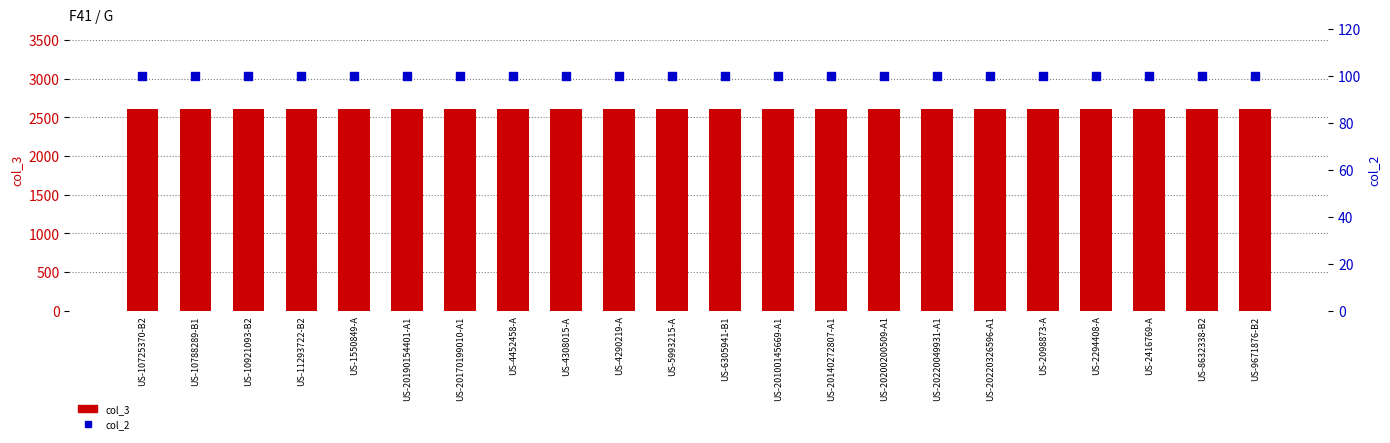

Which series has the widest spread of Y values?

col_3